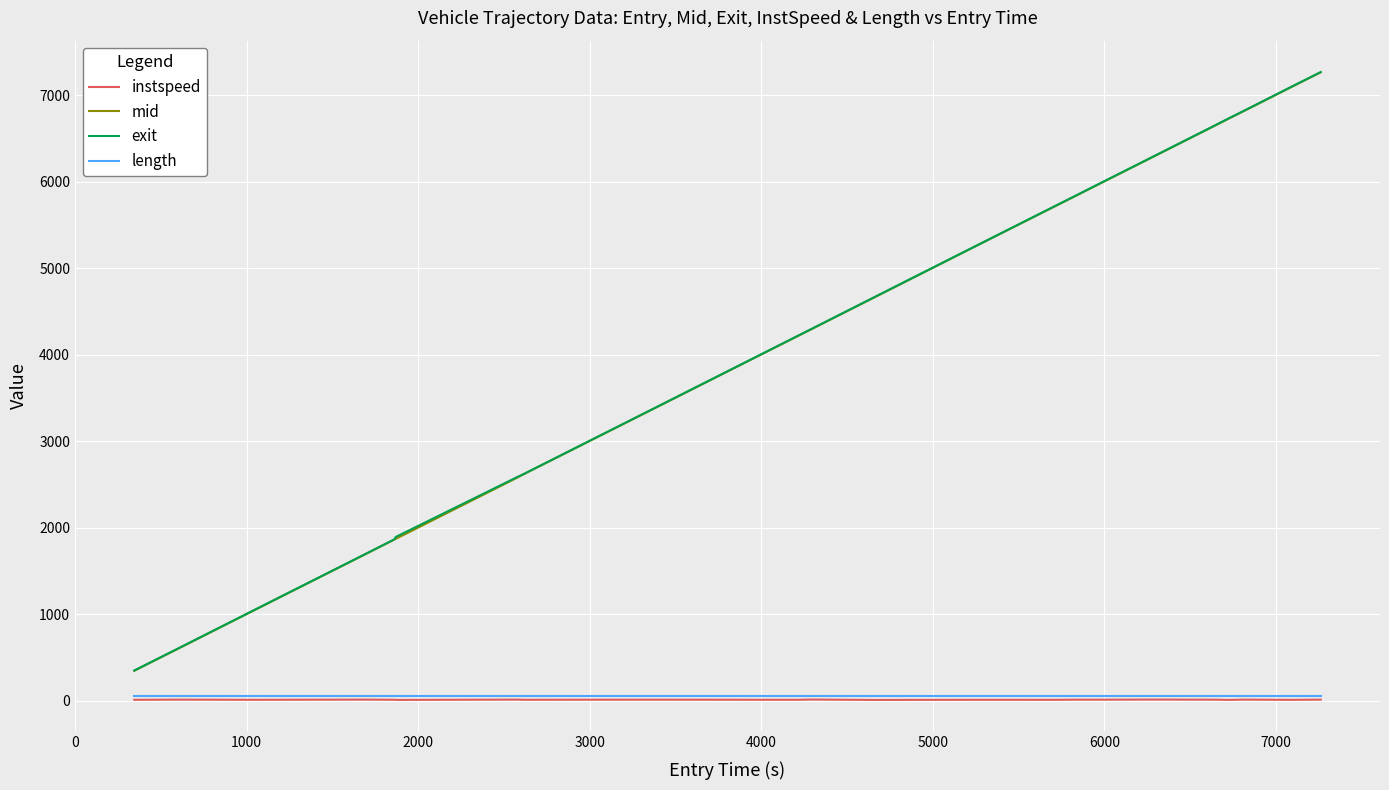

True or false: exit and length intersect in this chart.

False